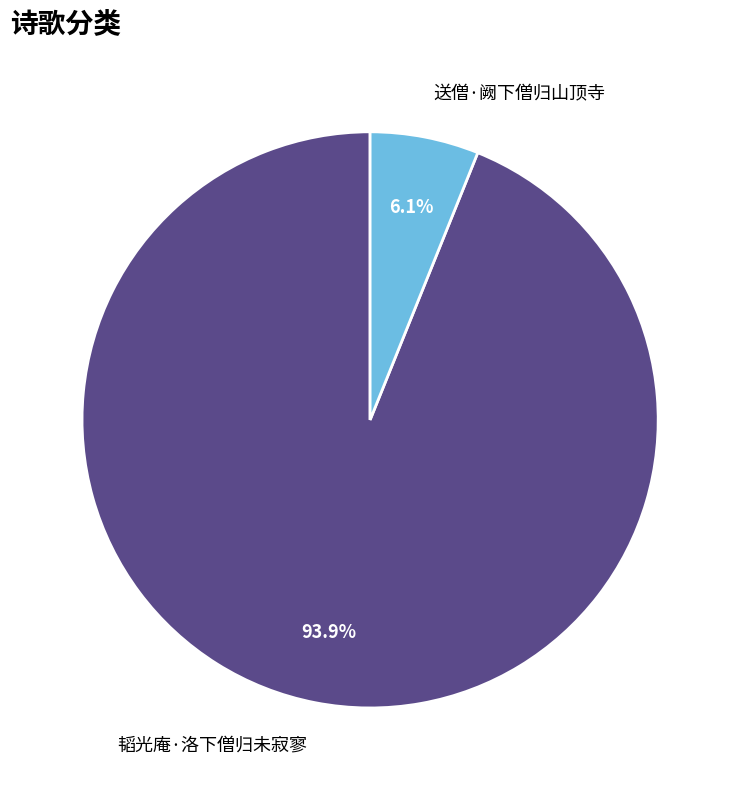

Does any single category account for the majority?

Yes